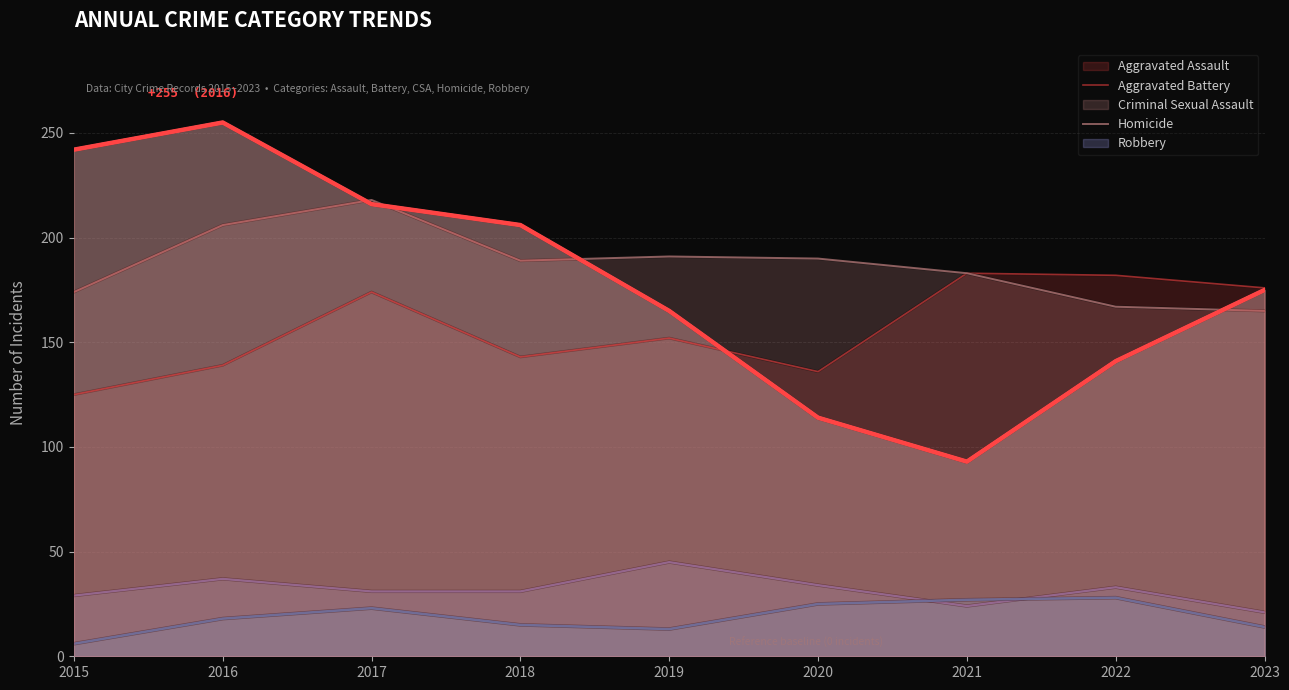

Where is Criminal Sexual Assault nearest to the value 33?

2022